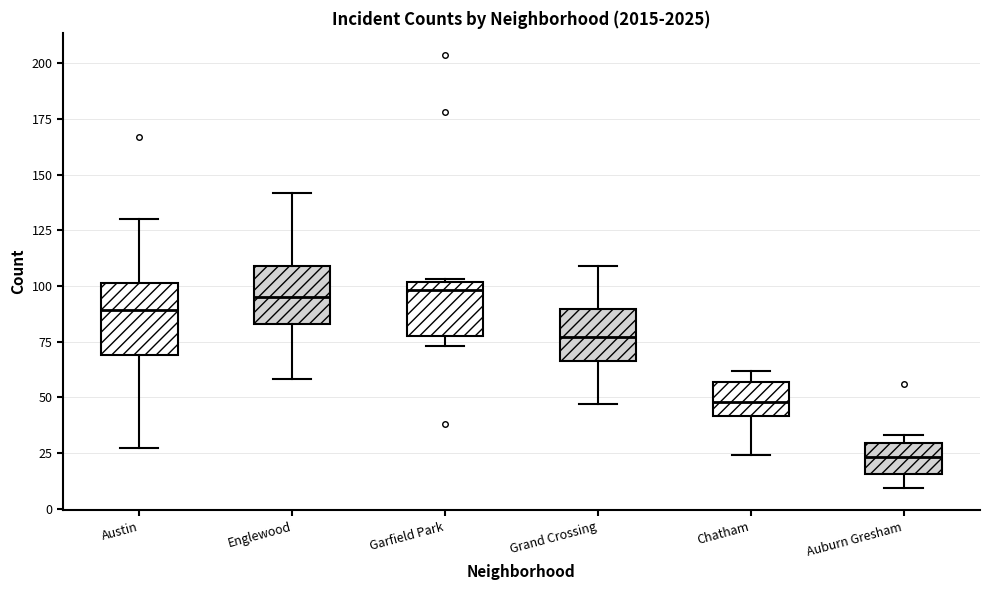

Comparing the boxes themselves (not the whiskers), which one is the tallest?

Austin